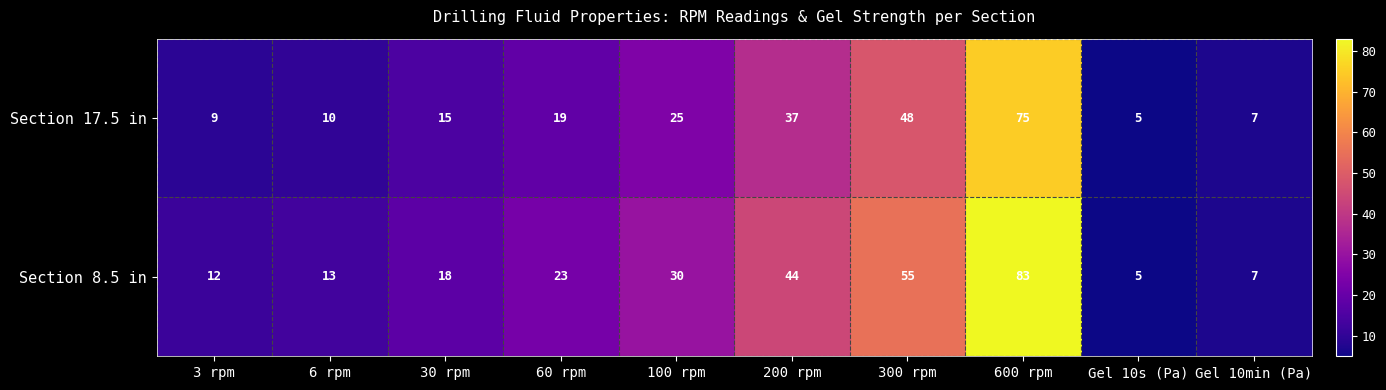

What is the minimum value shown in the chart?

5